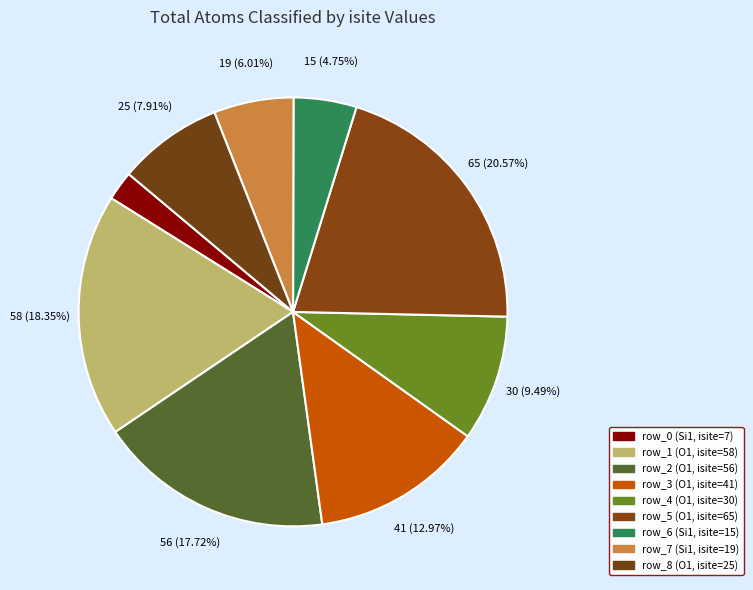

What is the smallest slice in the pie chart?

row_0